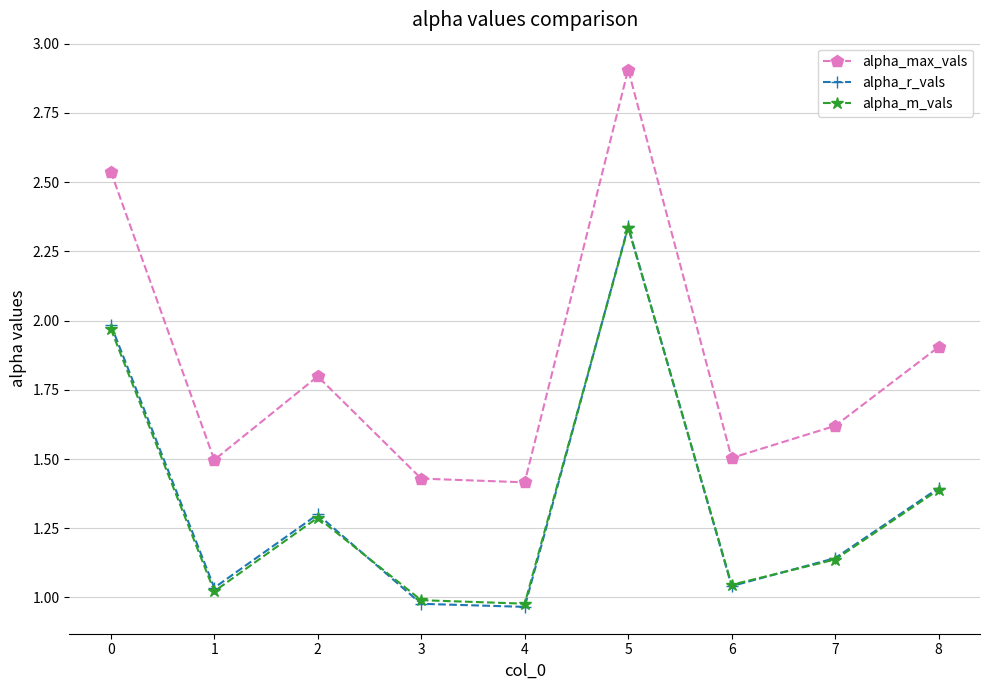

What is the difference between the highest and lowest values at 6?

0.5